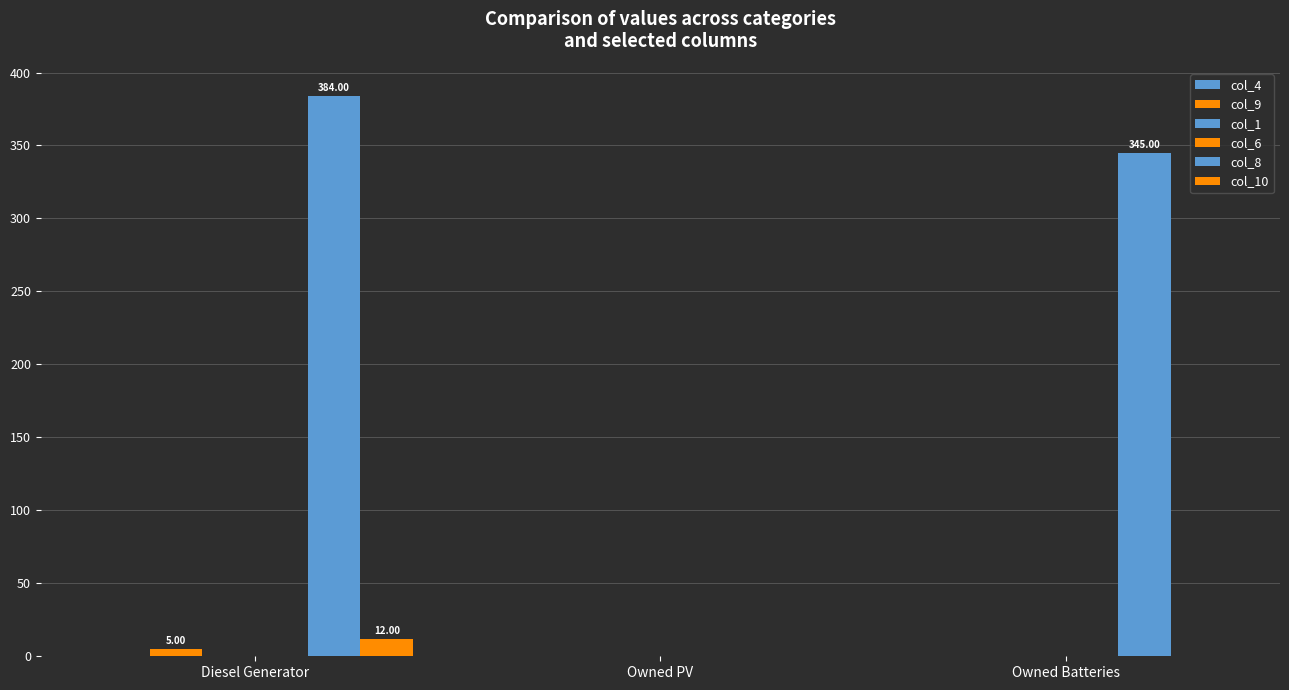

Between Diesel Generator and Owned PV, which series saw the biggest shift?

col_8